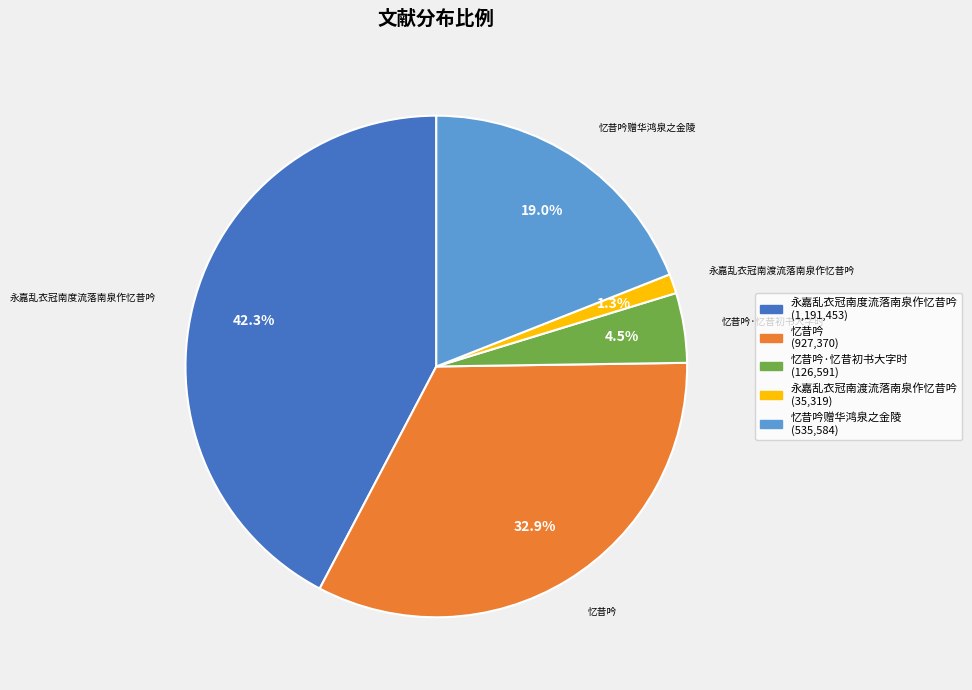

Does any single category account for the majority?

No